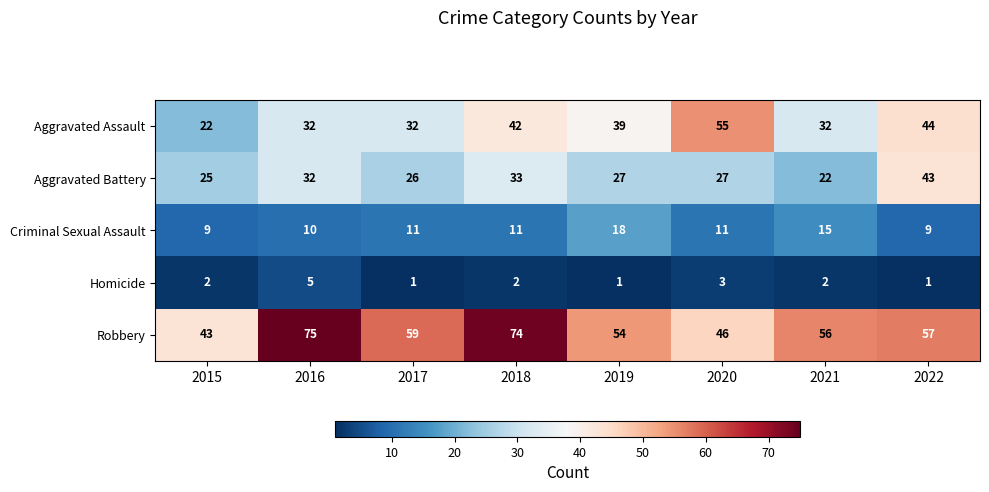

At which label does Aggravated Assault first exceed 39?

2018